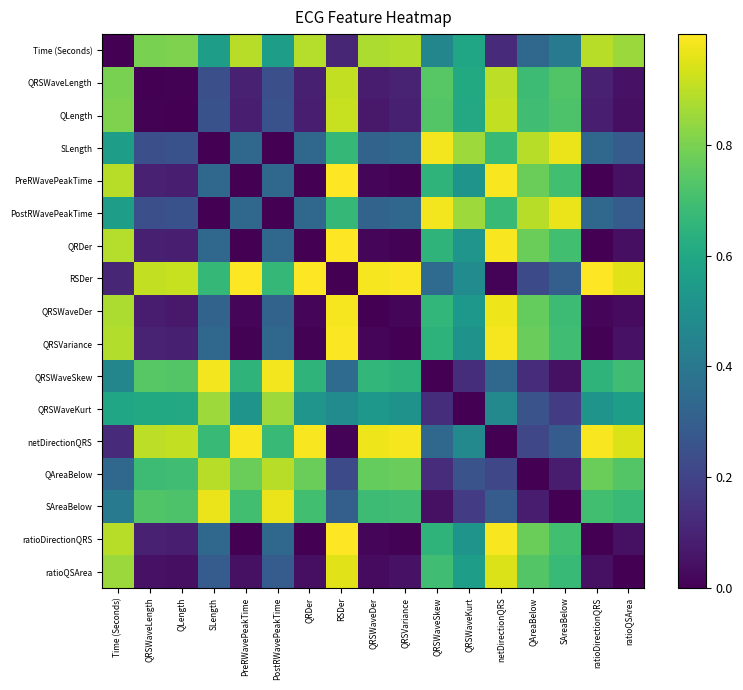

Which has a higher value, QRSVariance or netDirectionQRS?

QRSVariance